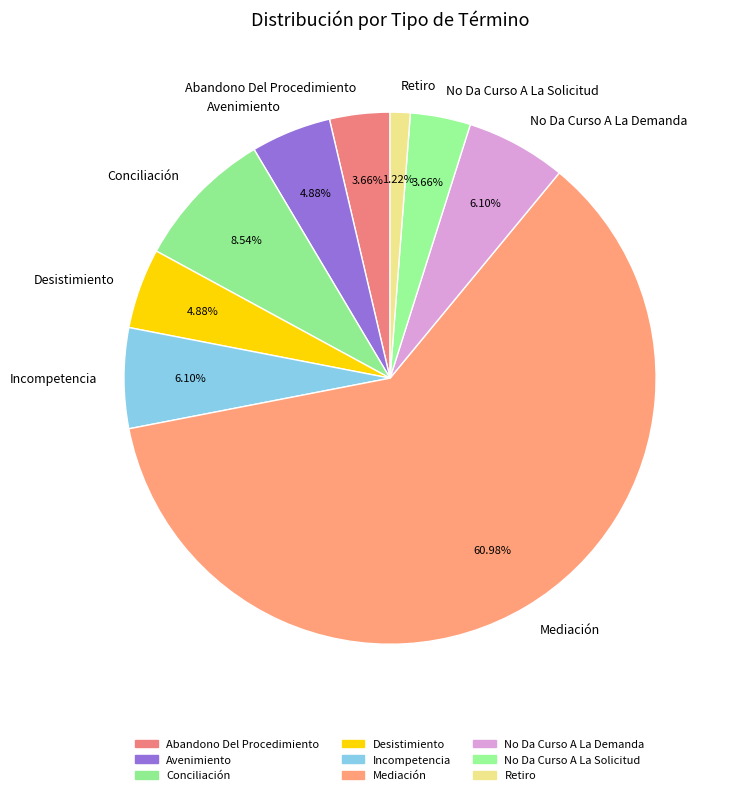

Count the number of slices in the pie.

9